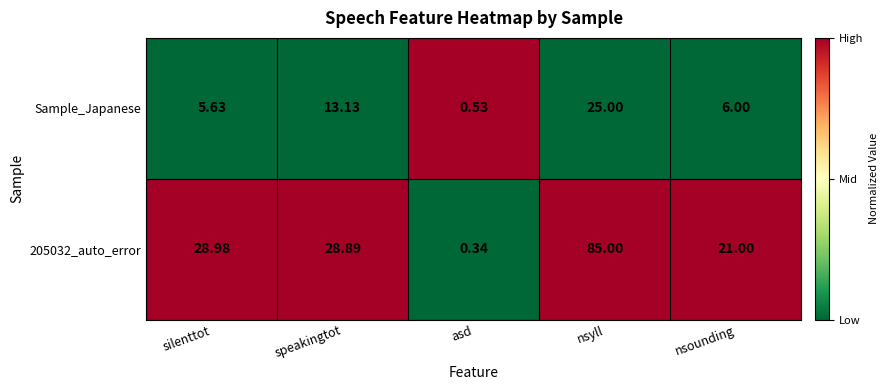

Where does the Sample_Japanese series first go above 6?

speakingtot